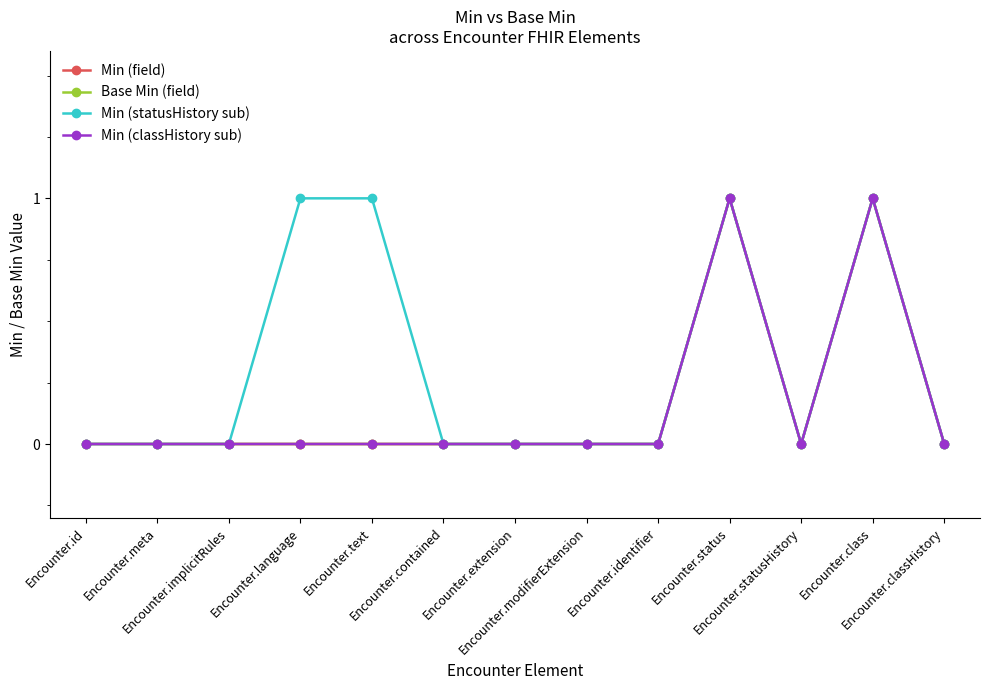

Rank the series by their maximum value, from highest to lowest.

Min (field), Base Min (field), Min (statusHistory sub), Min (classHistory sub)